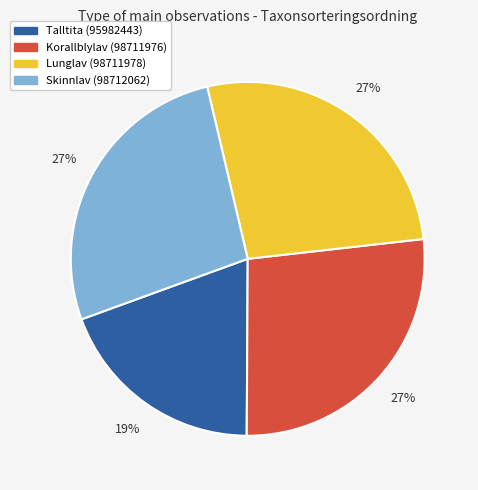

Which category has the smallest portion of the pie?

Talltita (95982443)